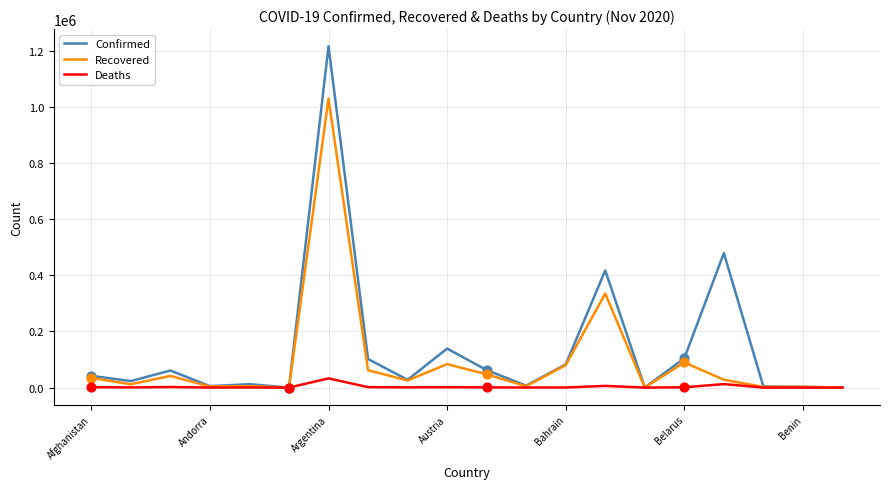

Which series has the largest range (max minus min)?

Confirmed